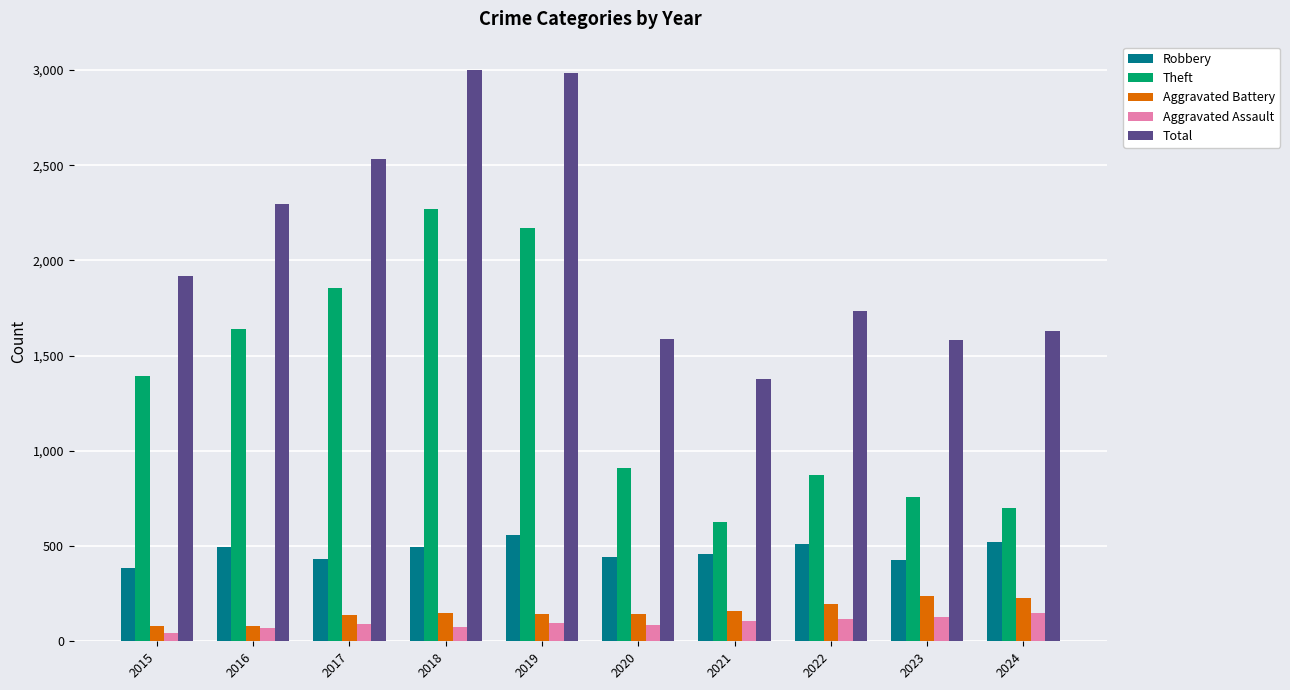

Which series changed the most between 2015 and 2016?

Total